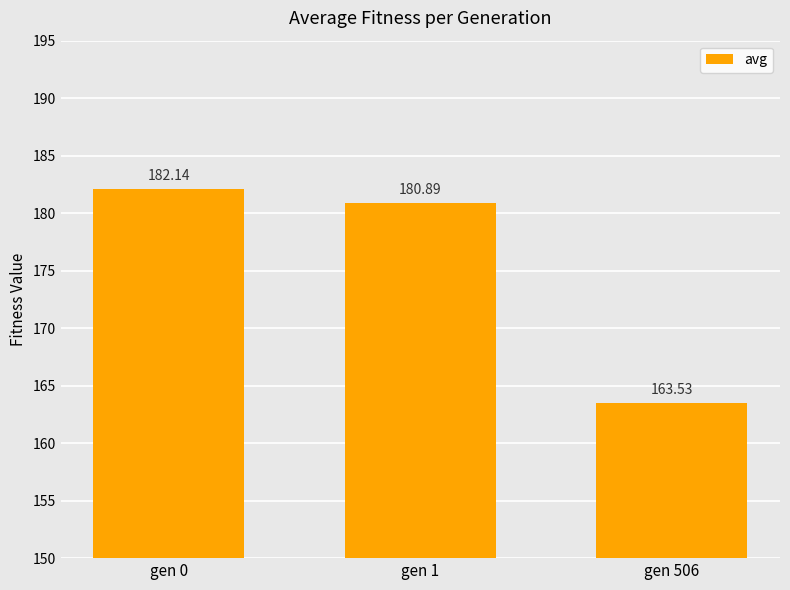

Reading right to left, transcribe all the data shown in this chart.

gen 506=163.5	gen 1=180.9	gen 0=182.1